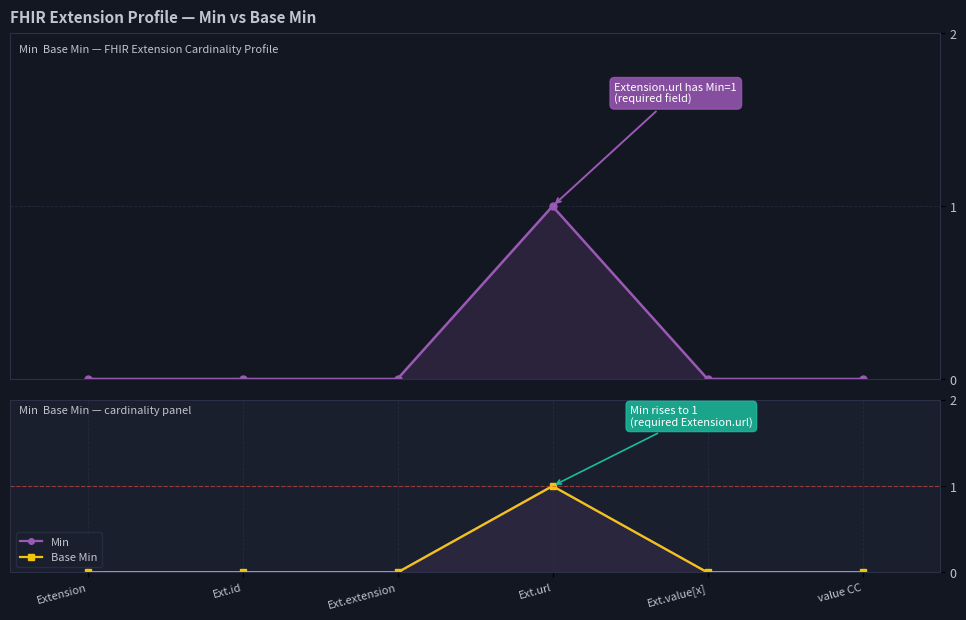

What are all the series names shown in the legend?

Min, Base Min